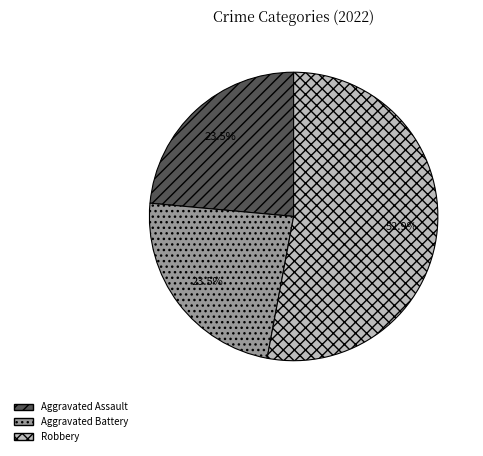

Combined, do Aggravated Assault and Aggravated Battery account for over 50%?

No